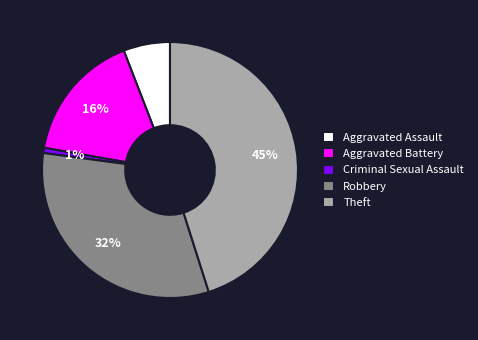

To the nearest percent, what is the difference between the Robbery and Aggravated Assault slice percentages?

26%